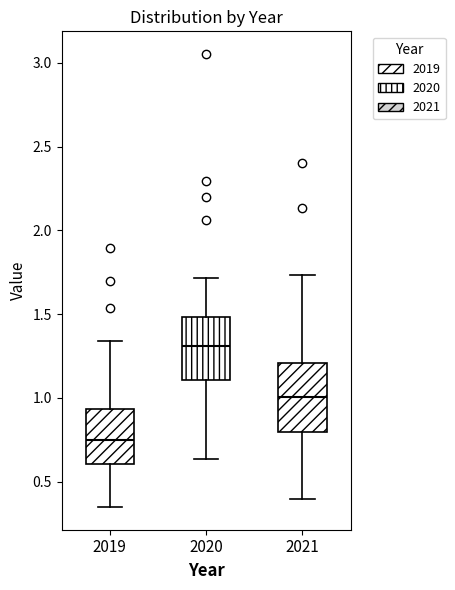

Reading left to right, transcribe this box plot: for each box, give where its median line is, the range the box spans, and where its two whiskers end, as read against the y-axis. The values are not printed on the chart, so give them approximately, as read against the axis.

2019: median 0.75, box 0.60 to 0.95, whiskers 0.35 to 1.35
2020: median 1.30, box 1.10 to 1.50, whiskers 0.65 to 1.70
2021: median 1.00, box 0.80 to 1.20, whiskers 0.40 to 1.75